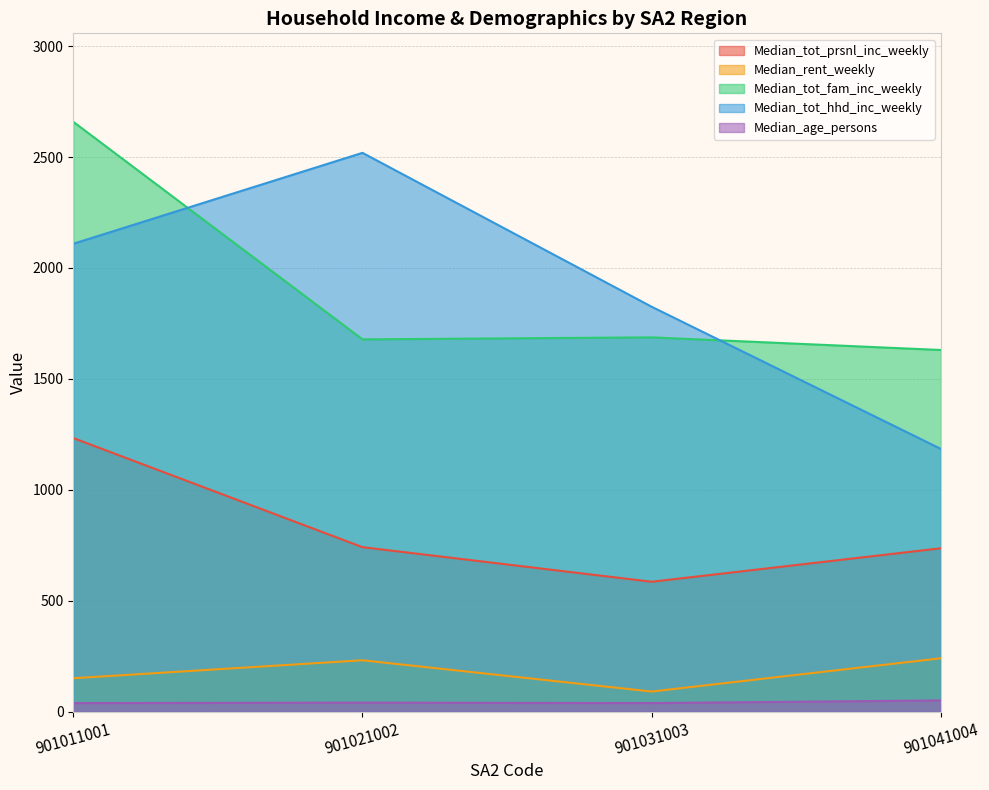

True or false: Median_tot_prsnl_inc_weekly and Median_tot_hhd_inc_weekly cross at least once.

False